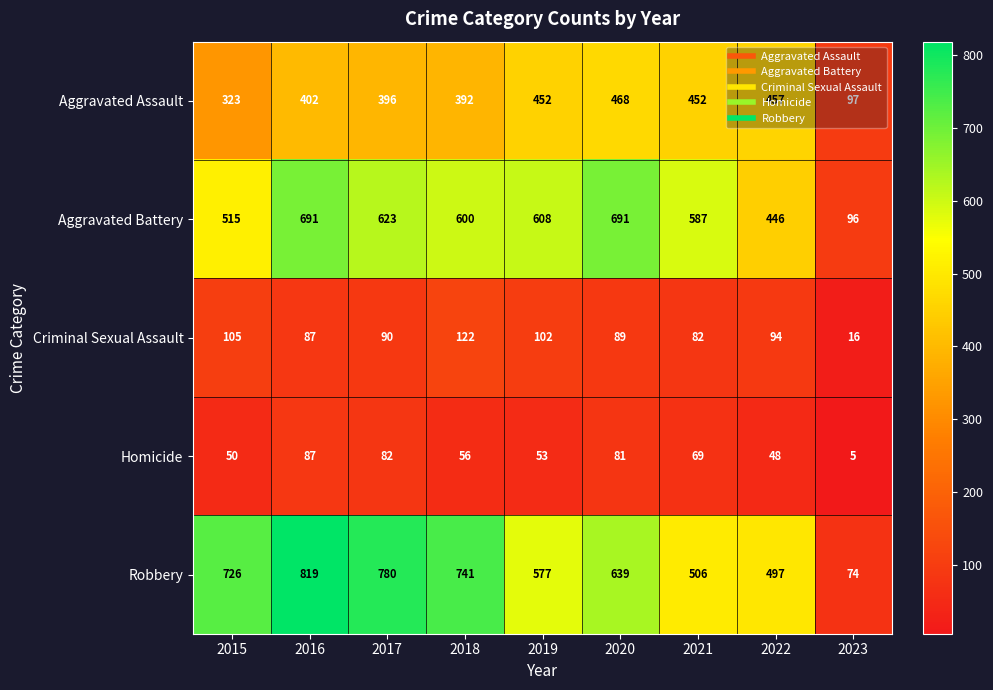

Which category has the highest value across all series?

2016